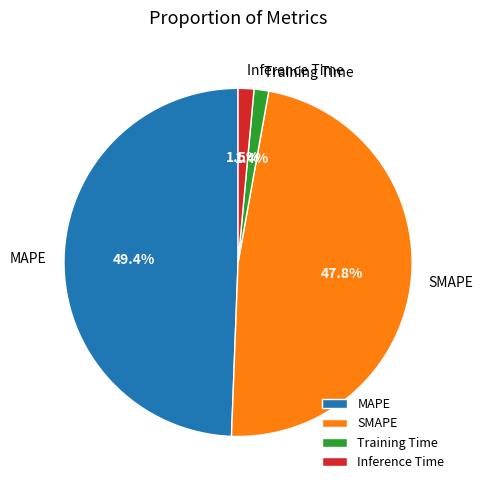

Is the sum of Inference Time and MAPE greater than half?

Yes